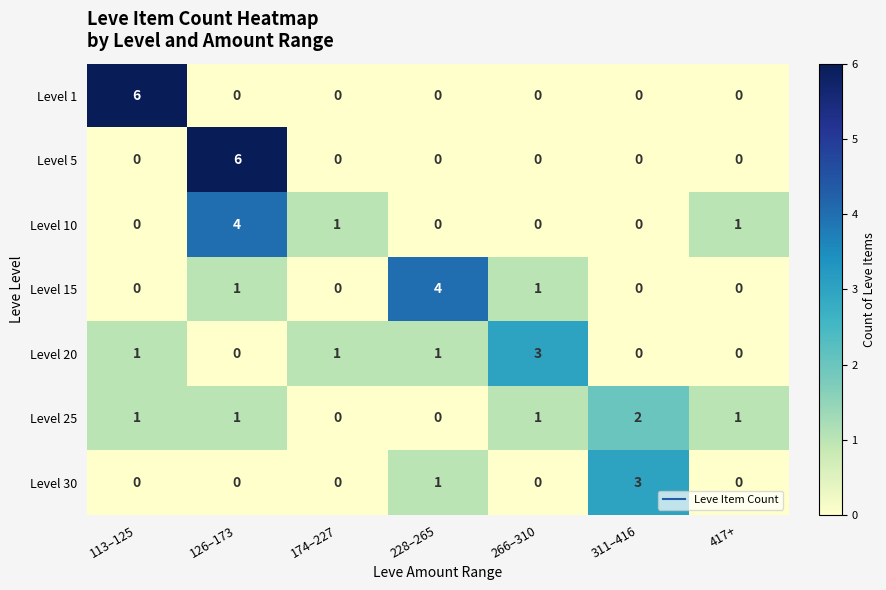

What is the difference between the maximum and second lowest values in the Level 1 series?

6